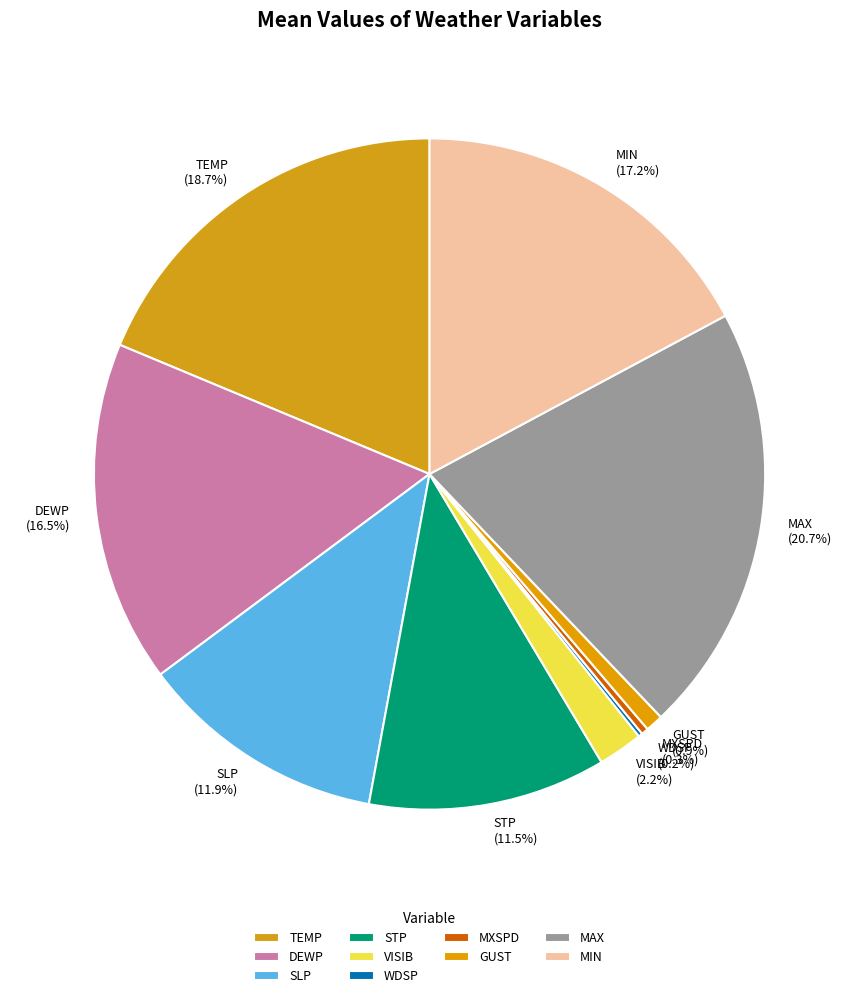

Which category has the biggest portion of the pie?

MAX